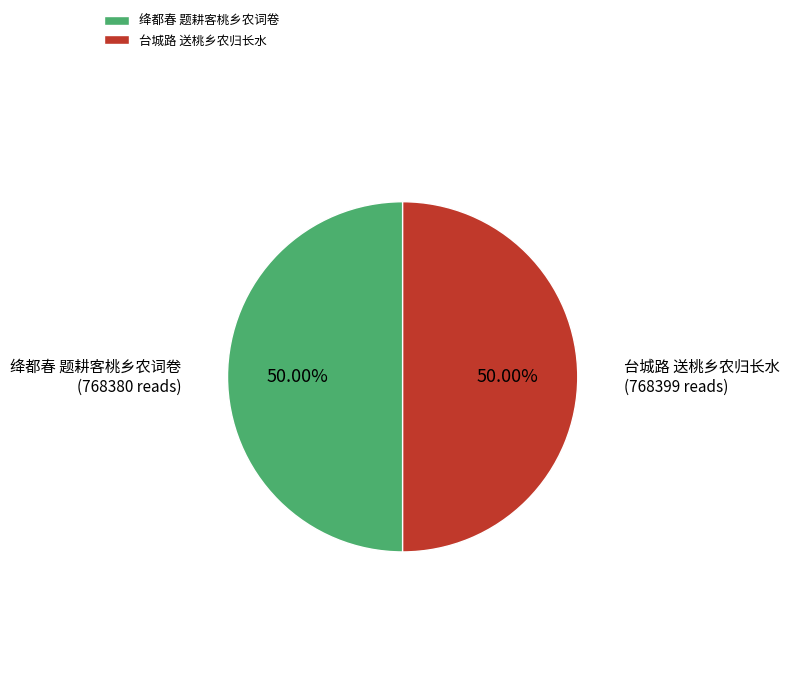

Approximately how many times larger is the value at 台城路 送桃乡农归长水 compared to 绛都春 题耕客桃乡农词卷?

1.0